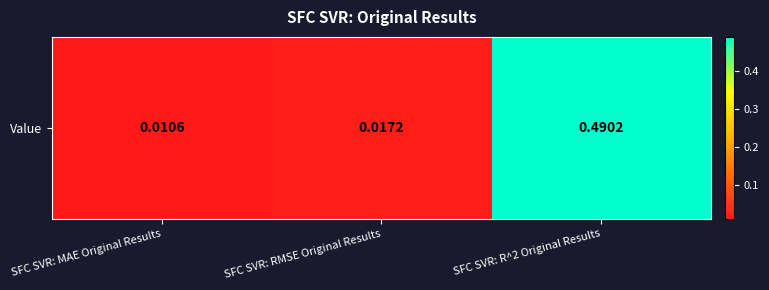

Reading right to left, transcribe all the data shown in this chart.

0.5	0.0	0.0